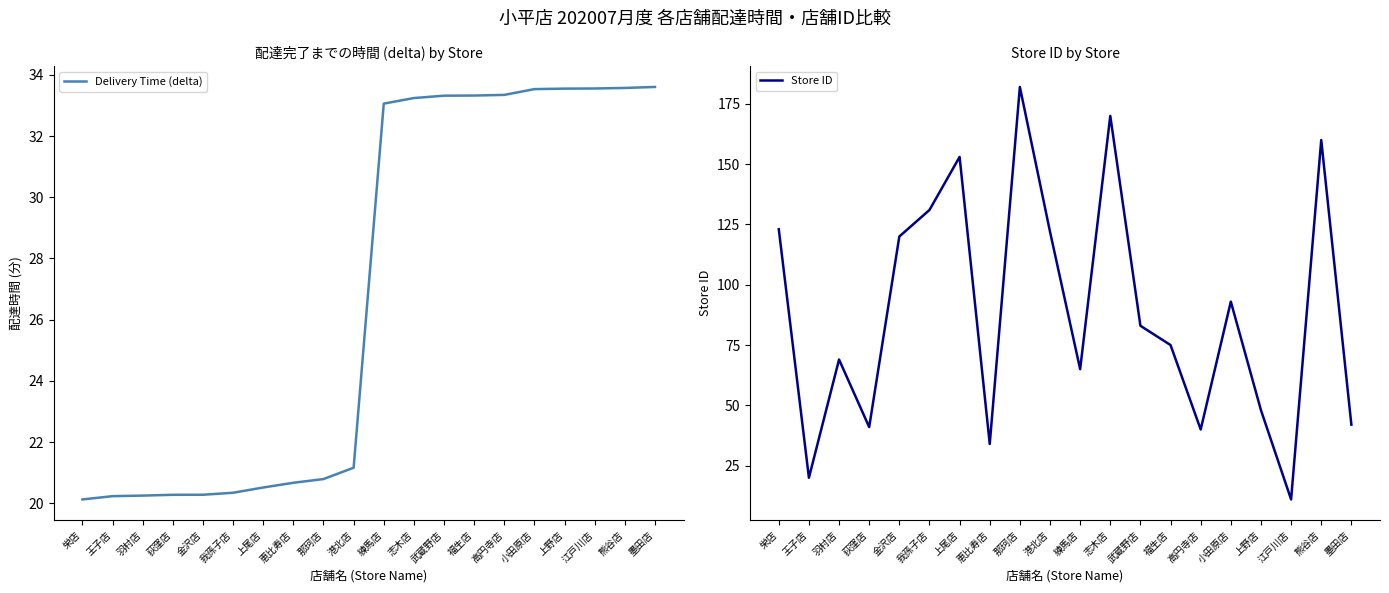

Where do Store ID and Delivery Time (delta) first cross each other?

栄店 and 王子店